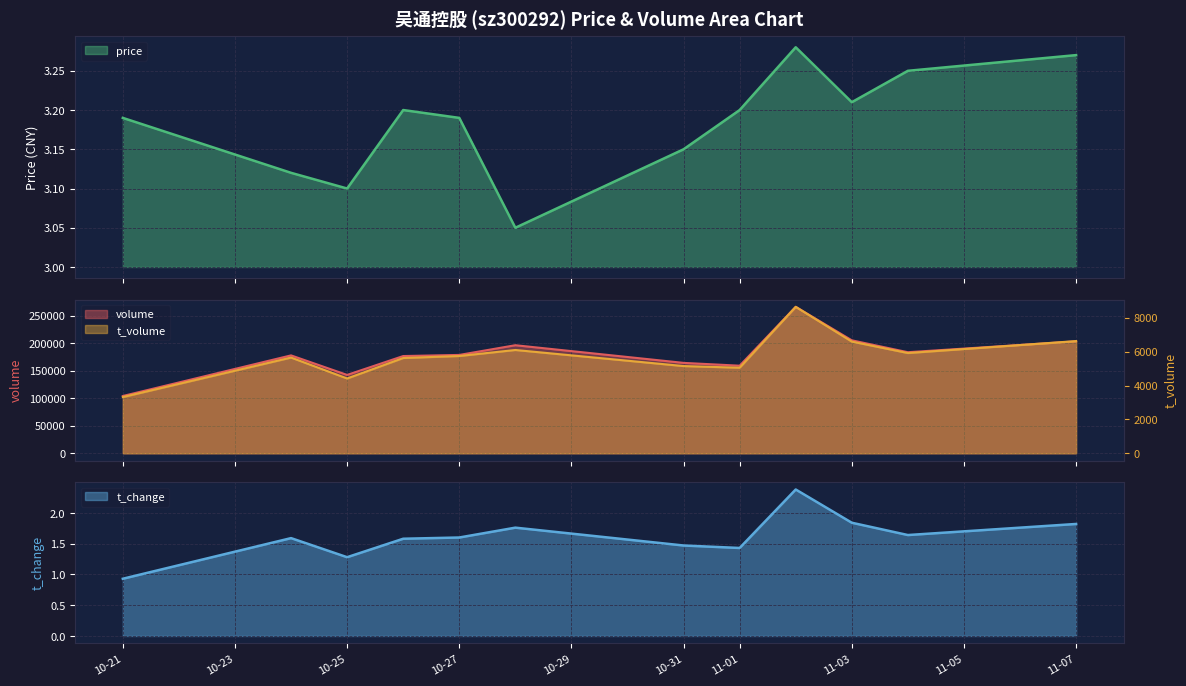

Is it true that t_change equals 1.6 at 10-27?

True